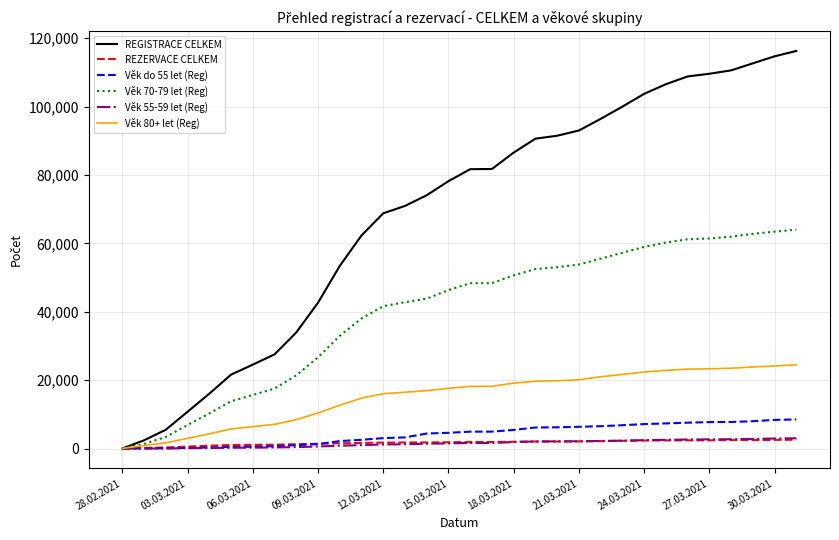

Which series has the largest range (max minus min)?

REGISTRACE CELKEM